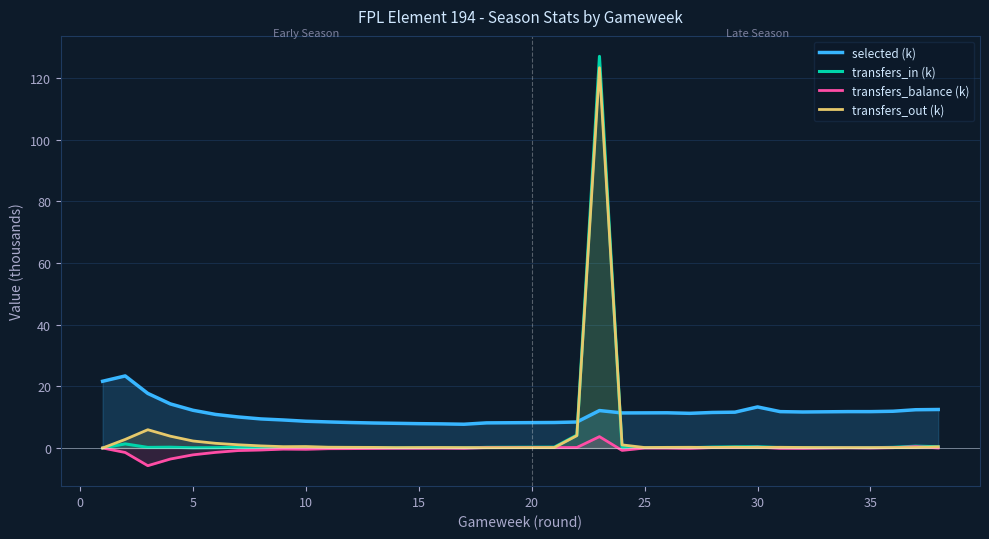

How many intersections are there between selected (k) and transfers_out (k)?

2